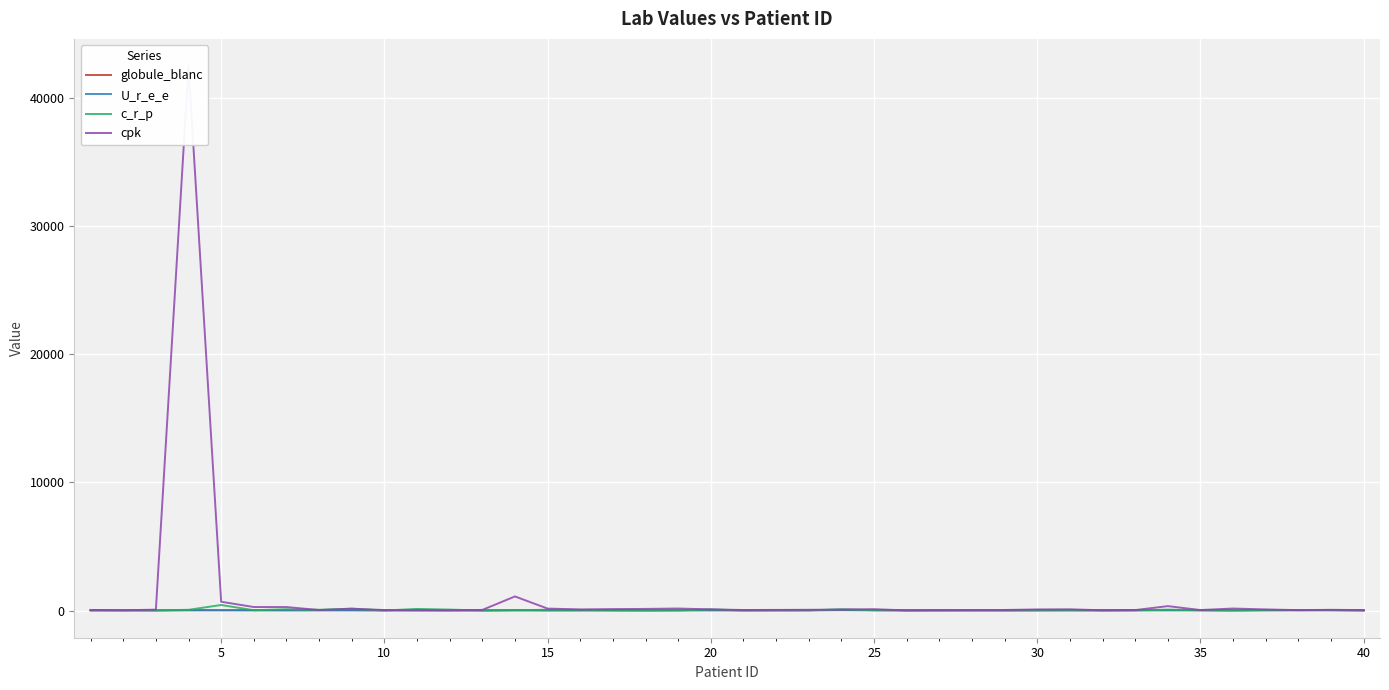

At 30, list the series in order from smallest to largest.

globule_blanc, U_r_e_e, c_r_p, cpk